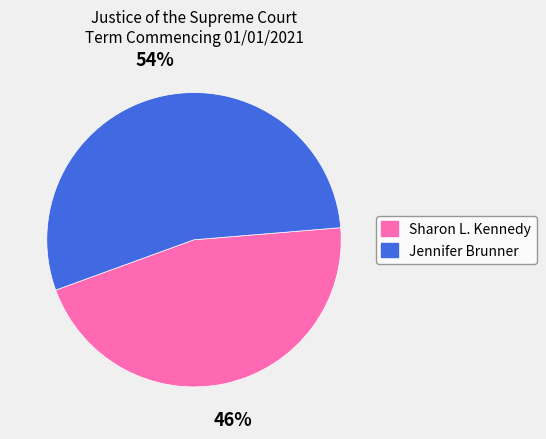

Between Jennifer Brunner and Sharon L. Kennedy, which is larger?

Jennifer Brunner